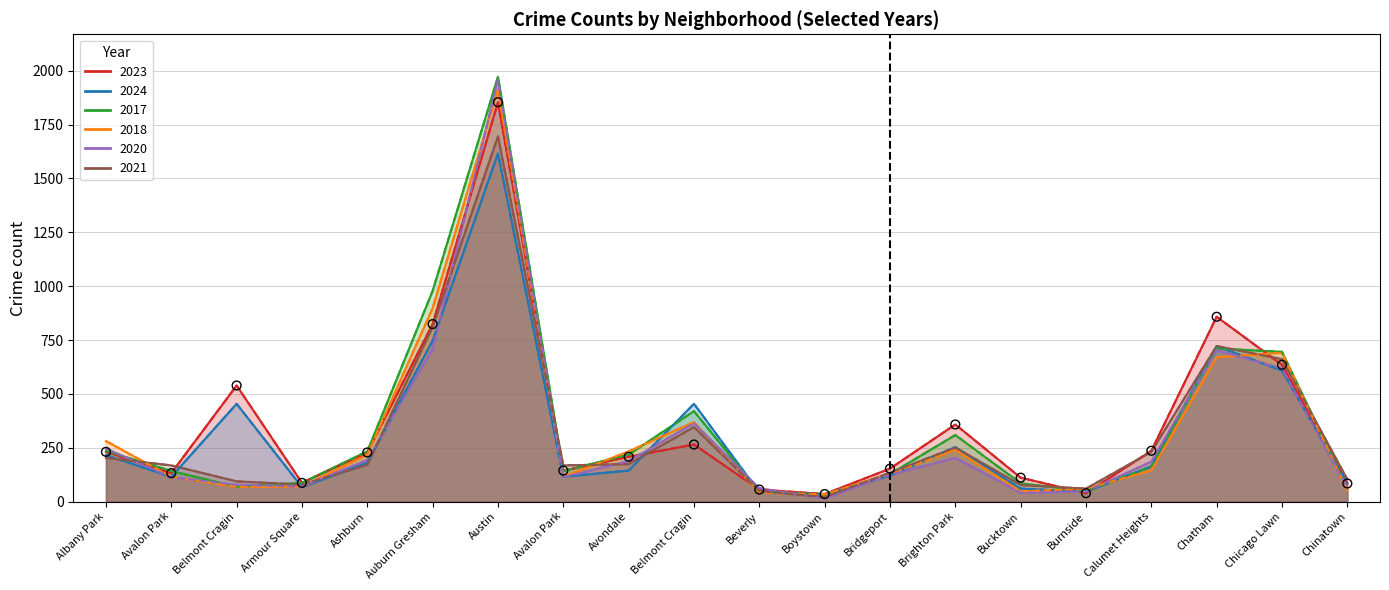

What are all the series names shown in the legend?

2023, 2024, 2017, 2018, 2020, 2021